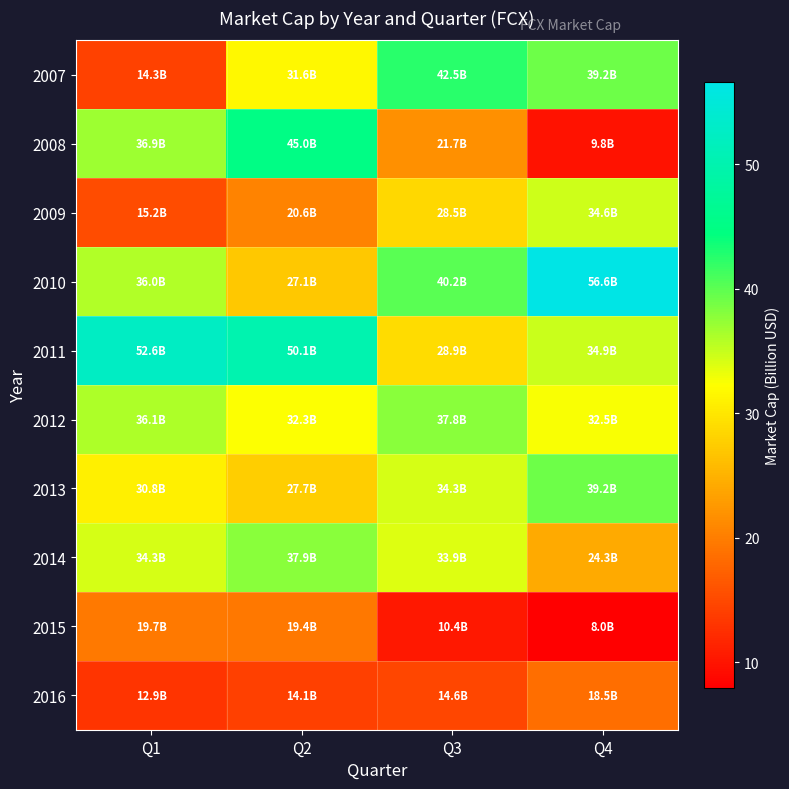

Reading left to right, what are all the values shown in this chart?

2007: Q1=14.3	Q2=31.6	Q3=42.5	Q4=39.2
2008: Q1=36.9	Q2=45.0	Q3=21.7	Q4=9.8
2009: Q1=15.2	Q2=20.6	Q3=28.5	Q4=34.6
2010: Q1=36.0	Q2=27.1	Q3=40.2	Q4=56.6
2011: Q1=52.6	Q2=50.1	Q3=28.9	Q4=34.9
2012: Q1=36.1	Q2=32.3	Q3=37.8	Q4=32.5
2013: Q1=30.8	Q2=27.7	Q3=34.3	Q4=39.2
2014: Q1=34.3	Q2=37.9	Q3=33.9	Q4=24.3
2015: Q1=19.7	Q2=19.4	Q3=10.4	Q4=8.0
2016: Q1=12.9	Q2=14.1	Q3=14.6	Q4=18.5